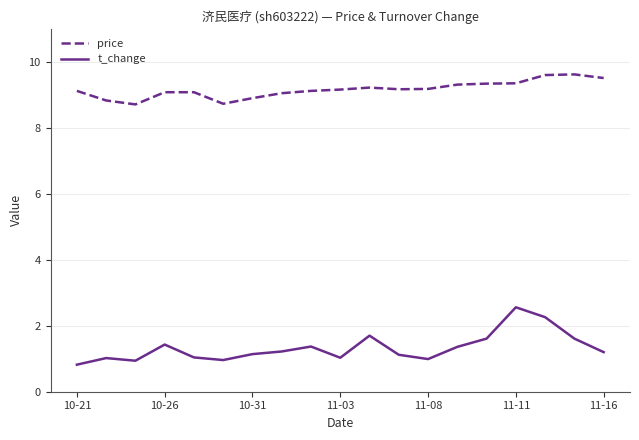

What is the greatest value displayed?

9.6